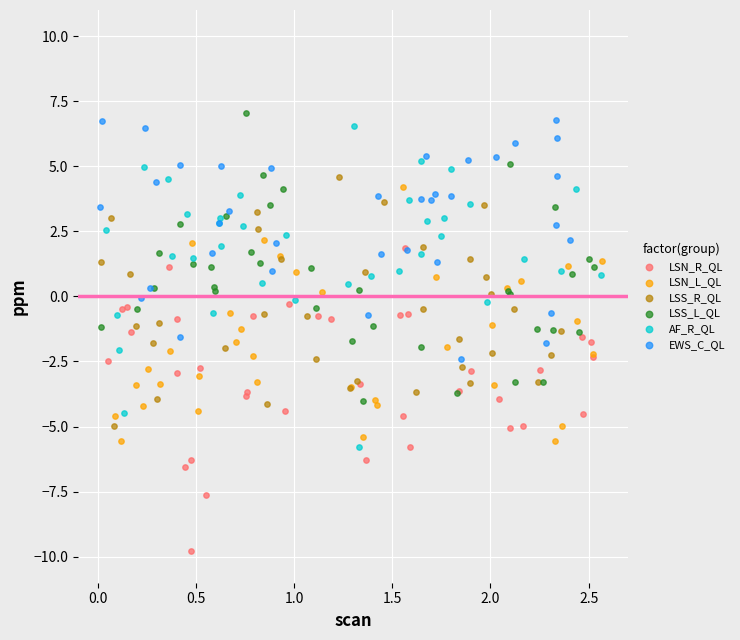

Which series contains the lowest Y value?

LSN_R_QL